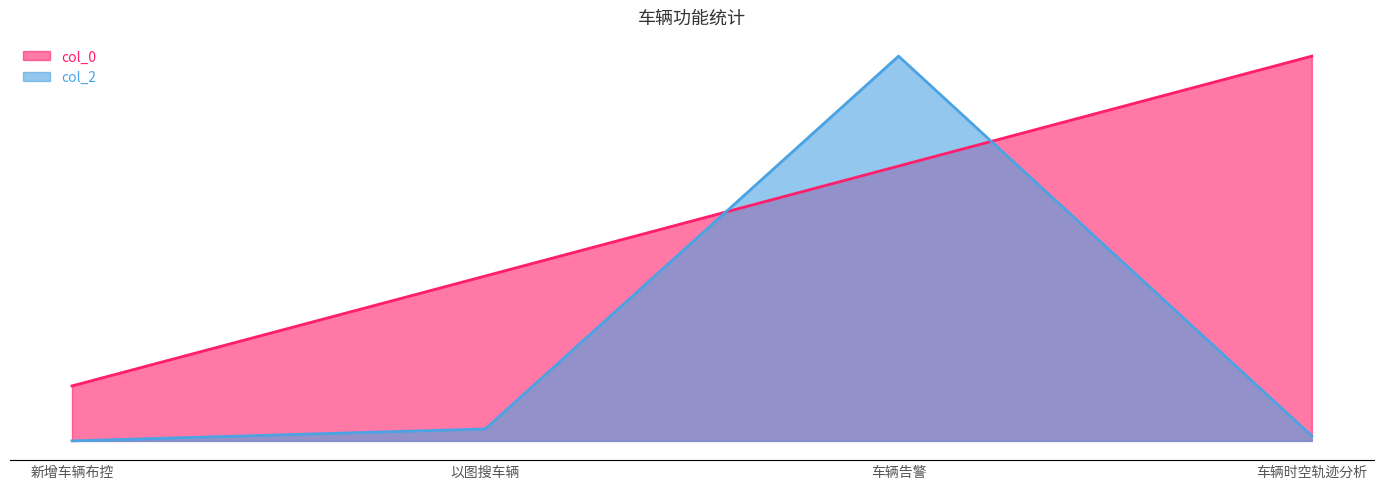

At which category is the sum across all series the highest?

车辆告警